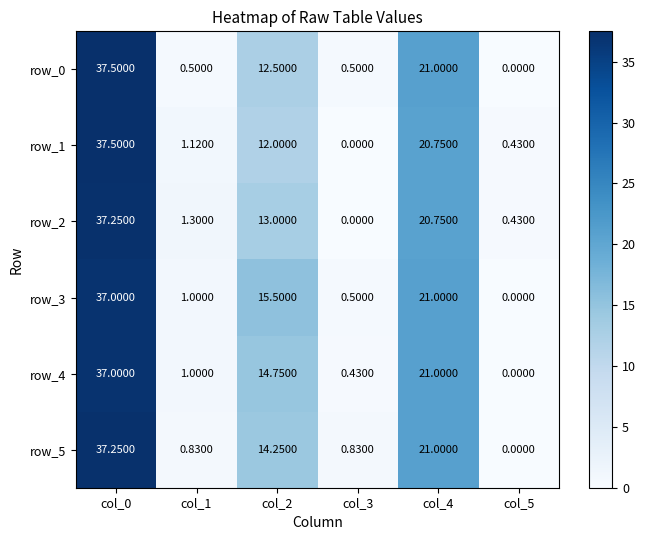

At how many categories does at least one series exceed 11?

3